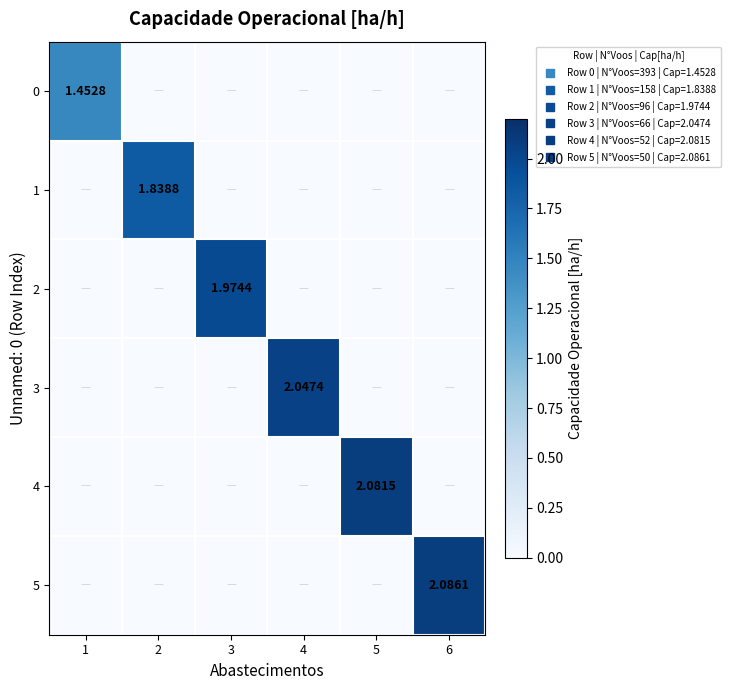

True or false: 2 has a value of -1.3 at 5.

False